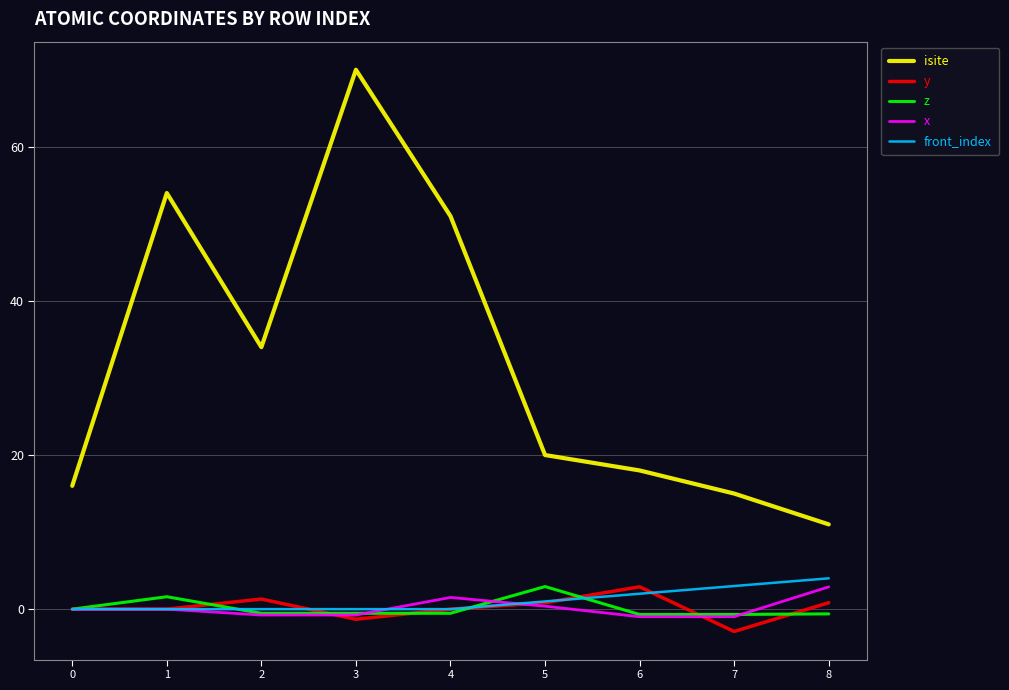

Is the value of front_index at 6 greater than the value of z at 7?

Yes